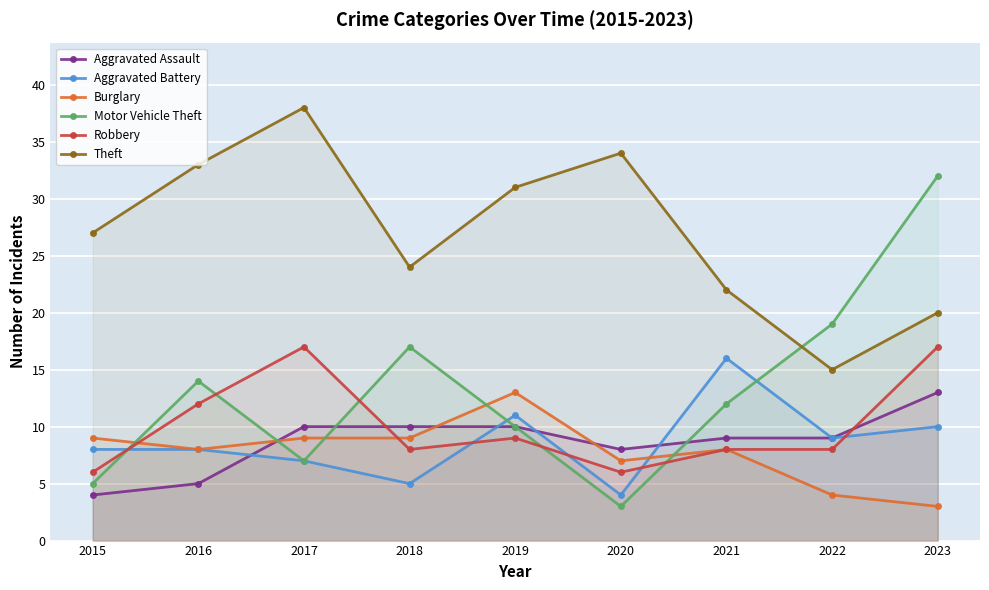

Which series has the widest spread of values?

Motor Vehicle Theft